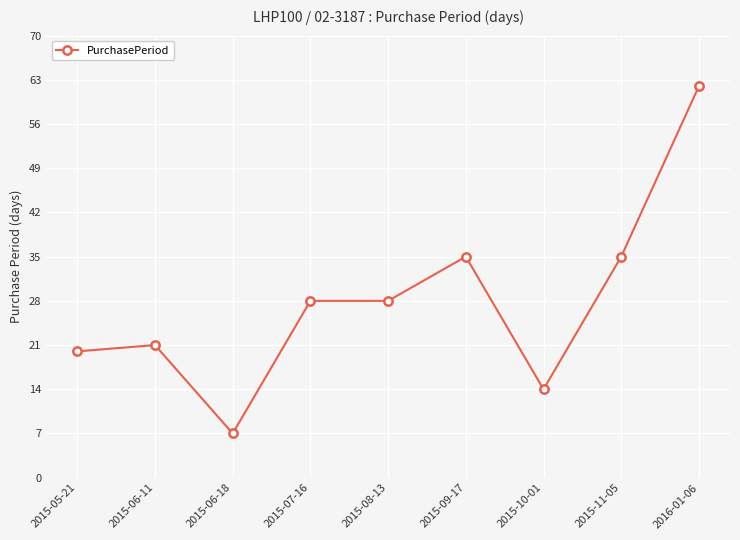

Reading right to left, list all the values displayed in this chart.

2016-01-06=62	2015-11-05=35	2015-10-01=14	2015-09-17=35	2015-08-13=28	2015-07-16=28	2015-06-18=7	2015-06-11=21	2015-05-21=20